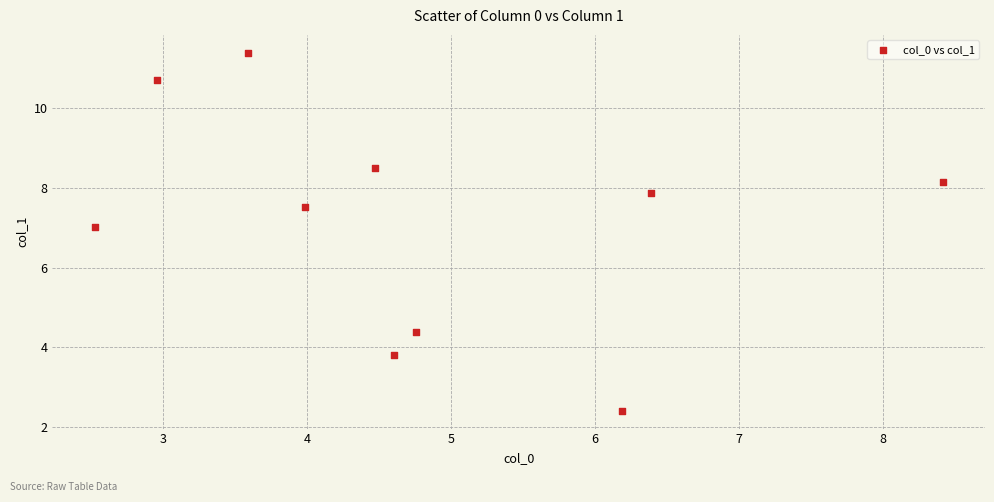

What is the average X value?

4.8